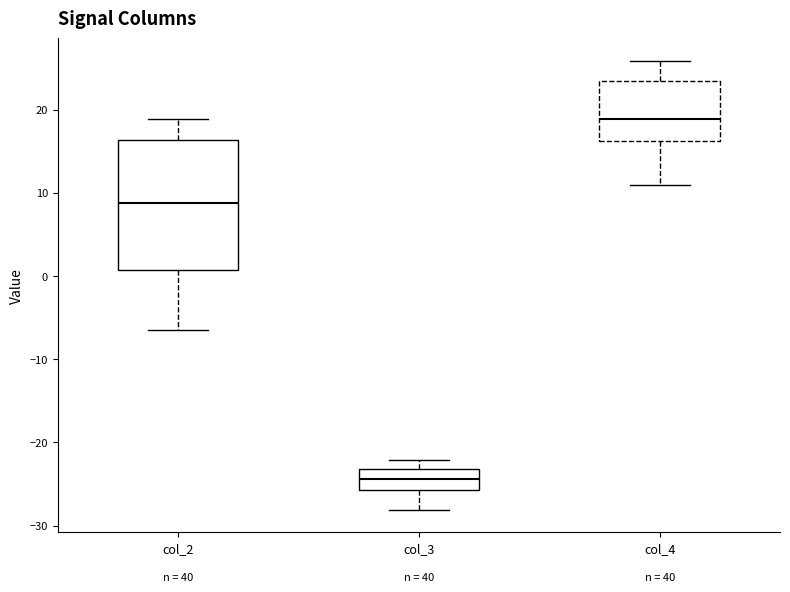

Where does the upper whisker of the box for col_3 end on the y-axis? The values are not printed on the chart, so give them approximately, as read against the axis.

-22